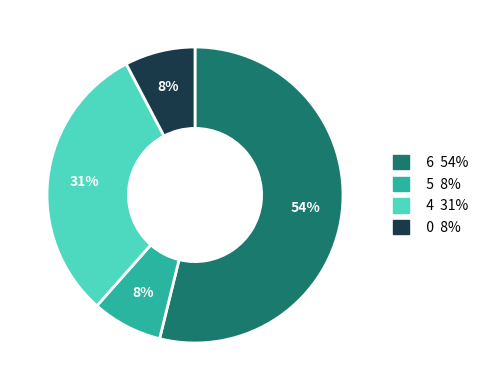

Is there a majority slice in this chart?

Yes